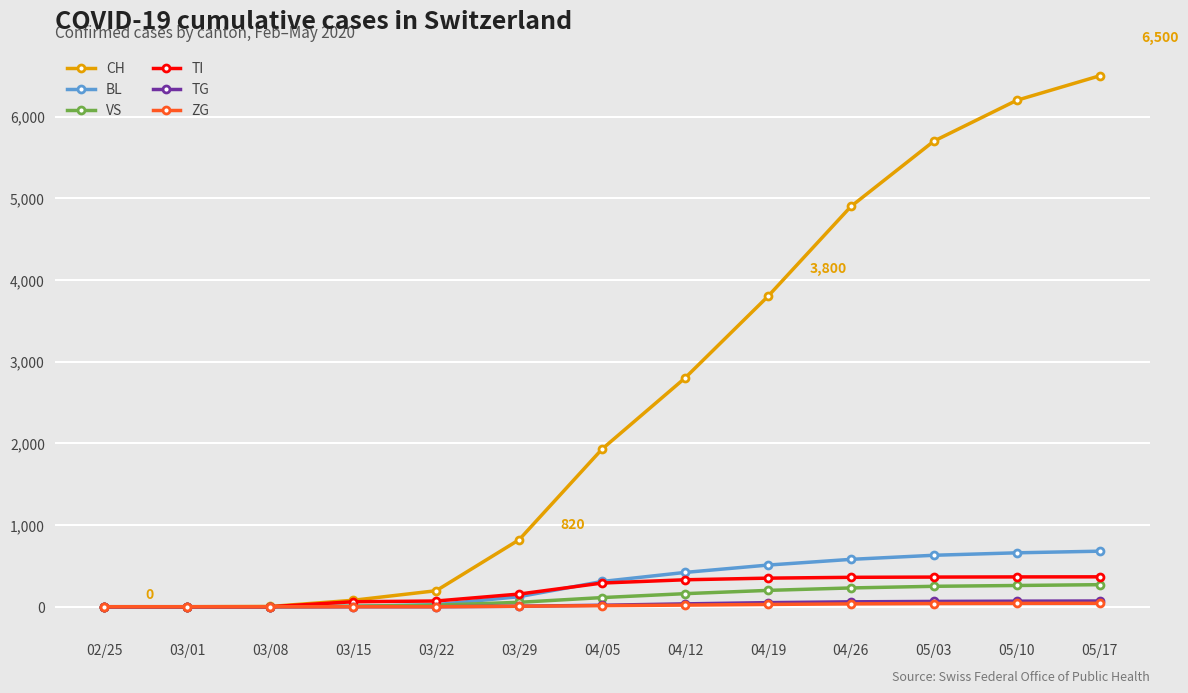

What are all the series names shown in the legend?

CH, BL, VS, TI, TG, ZG